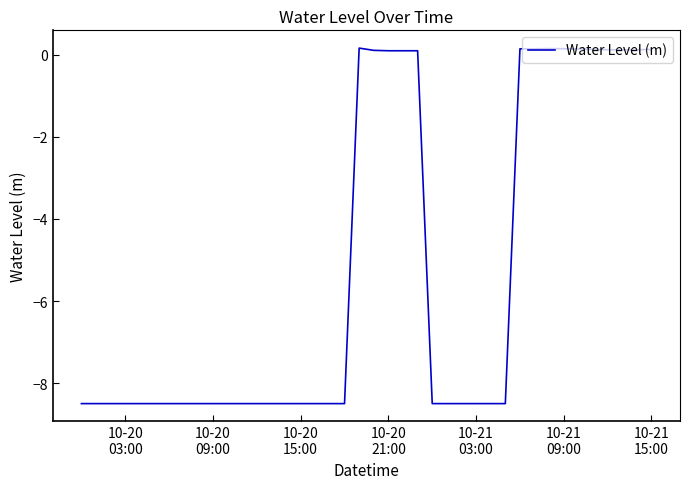

What is the smallest value displayed?

-8.5